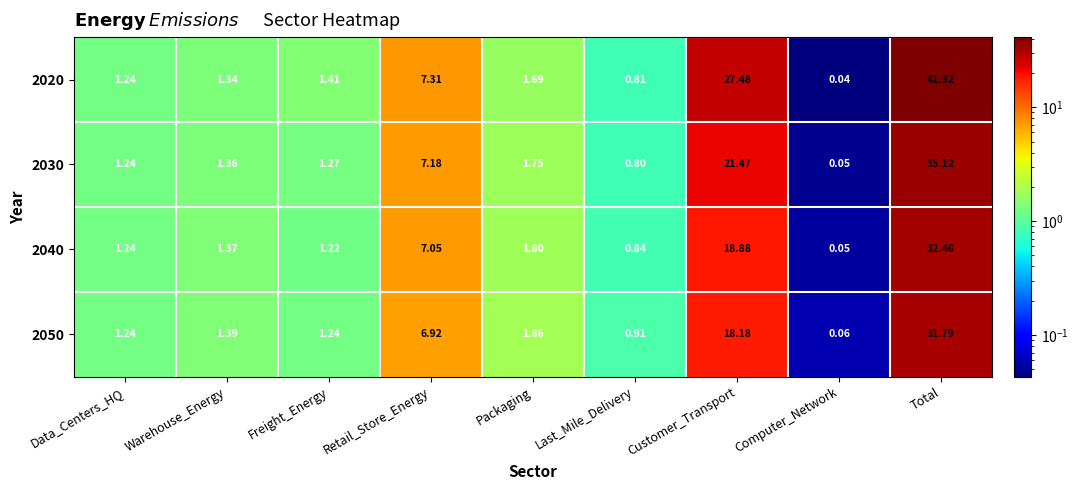

Where does the 2020 series first go above 1?

Data_Centers_HQ